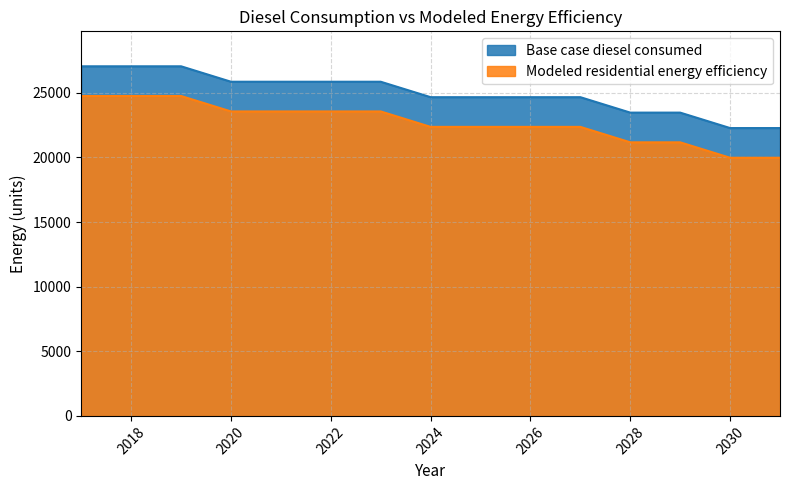

What is the minimum value shown in the chart?

19974.3